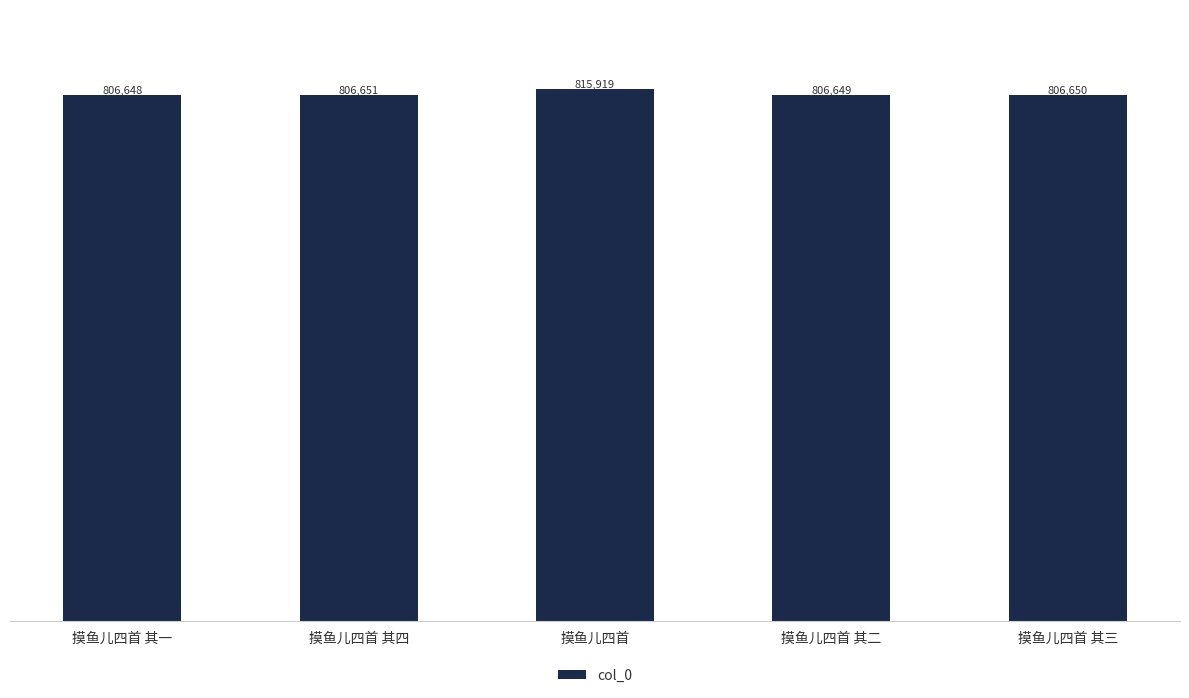

Are the bars horizontal?

No